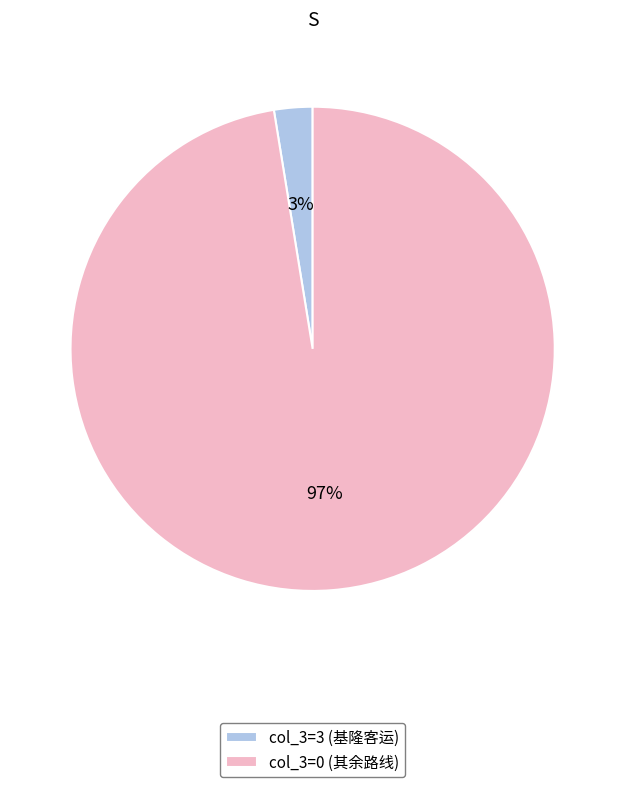

Which category has the smallest portion of the pie?

col_3=3 (基隆客运)